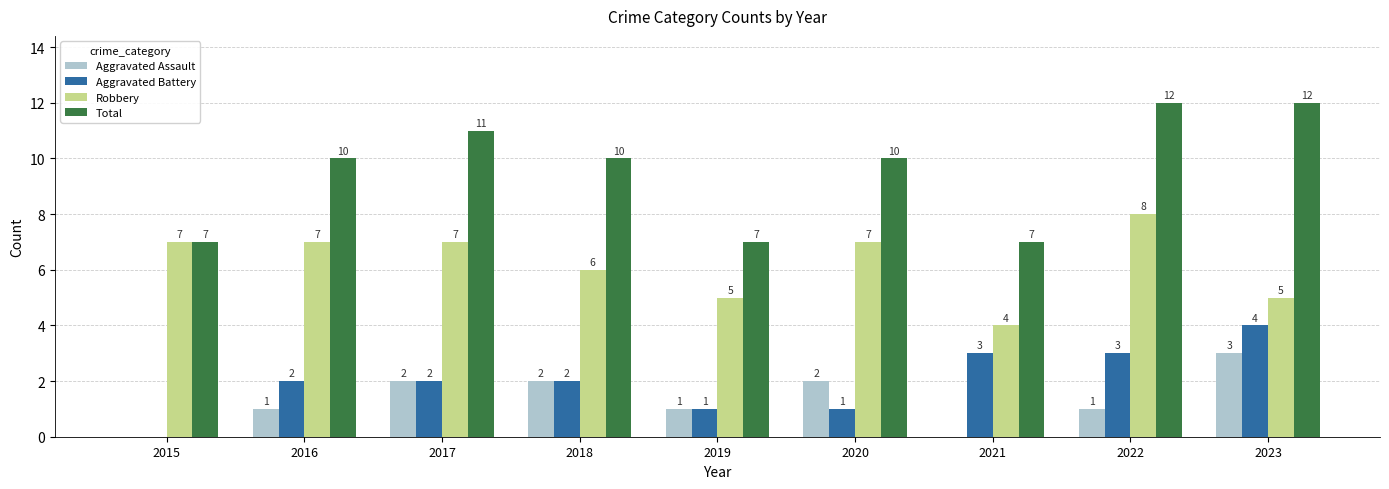

At which label does Aggravated Battery reach its peak?

2023